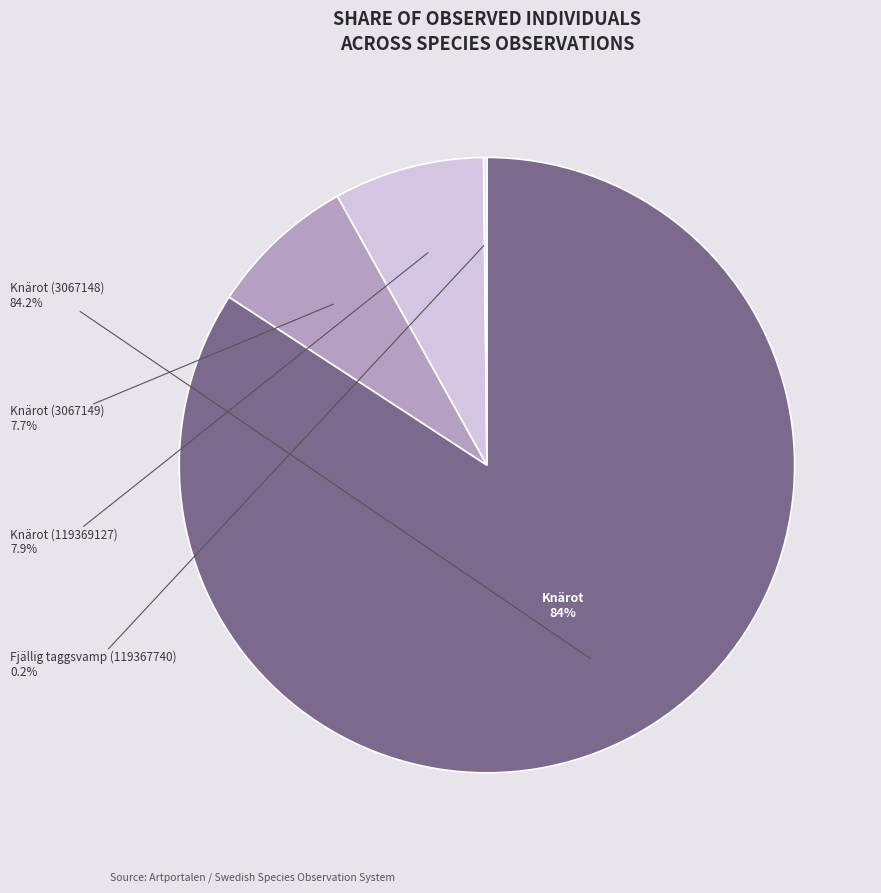

Is it true that Fjällig taggsvamp (119367740) is 0% of the pie?

True